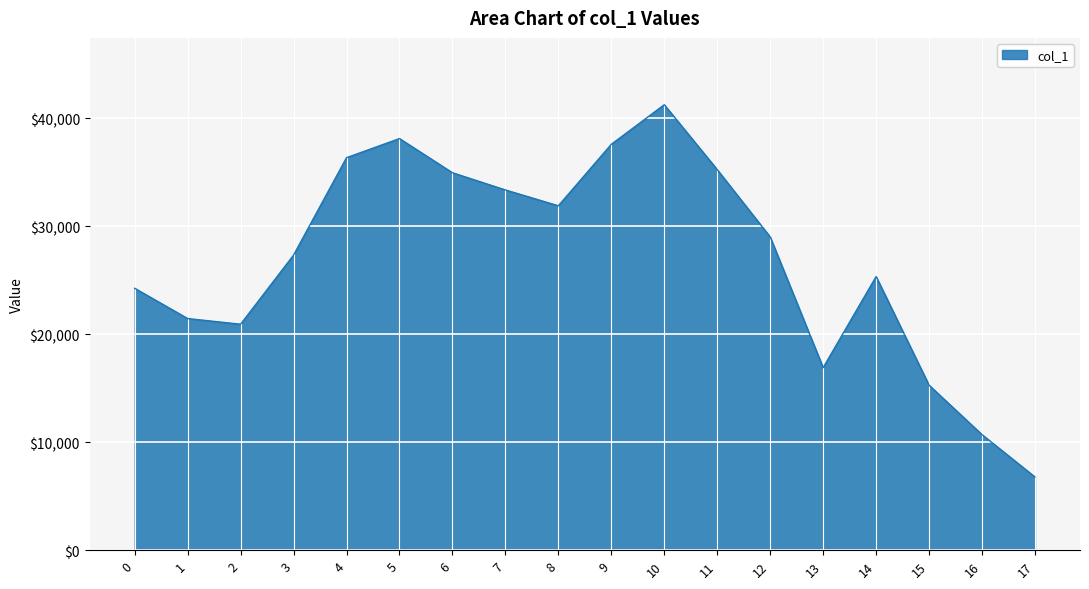

Reading left to right, list all the values displayed in this chart.

24253	21449	20925	27325	36346	38115	34951	33357	31892	37585	41250	35236	29008	16903	25339	15277	10699	6776